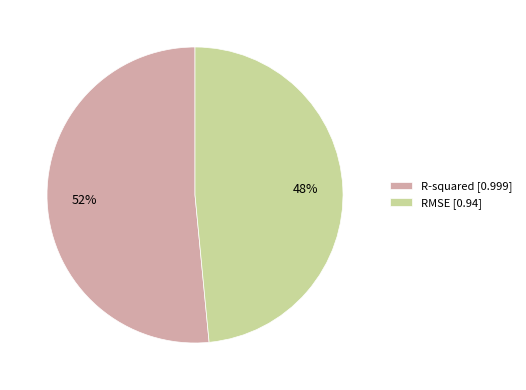

Is the sum of R-squared [0.999] and RMSE [0.94] greater than half?

Yes